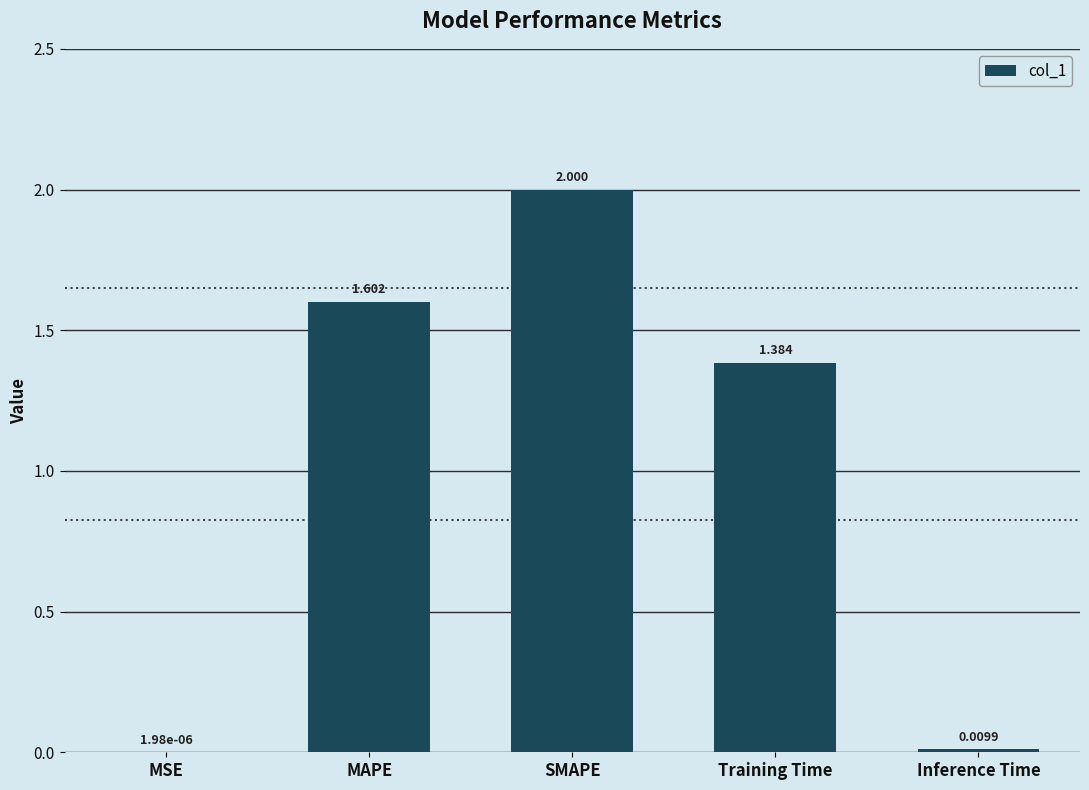

Are the bars horizontal?

No